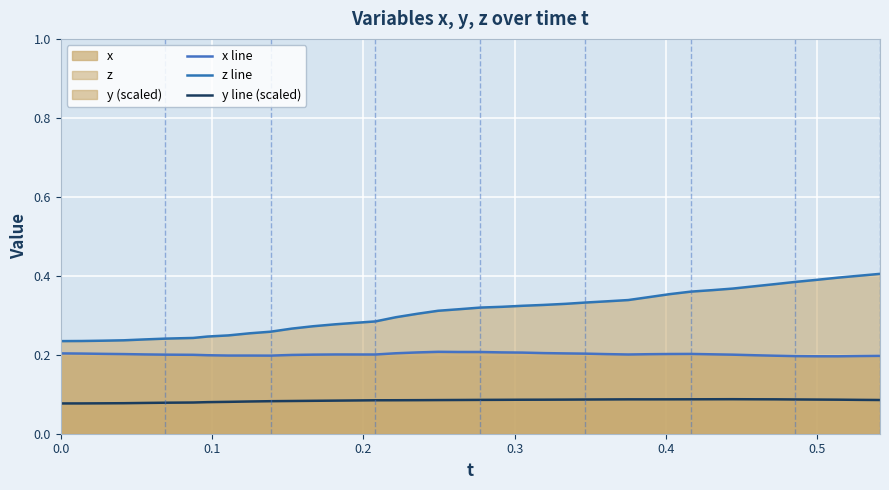

True or false: z line and x line cross at least once.

False